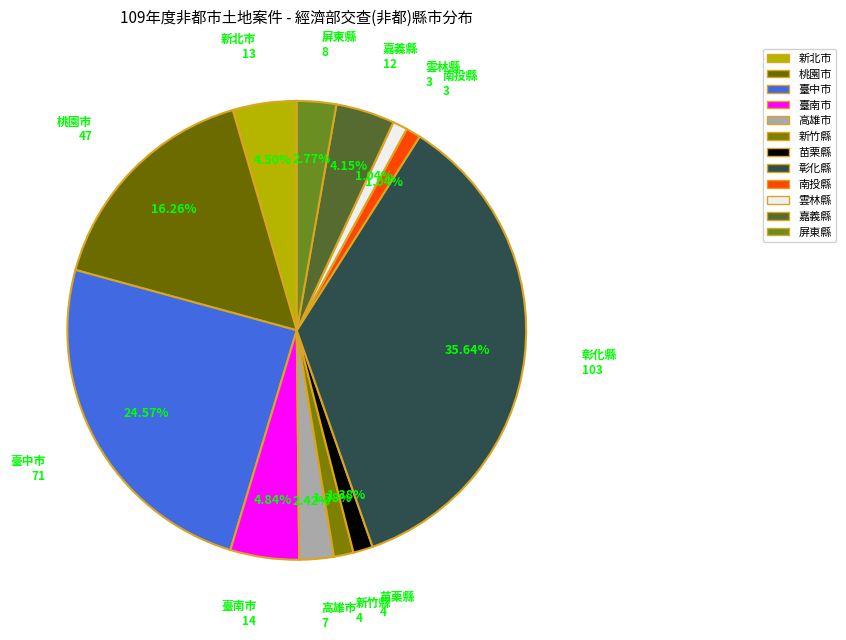

Count the number of slices in the pie.

12